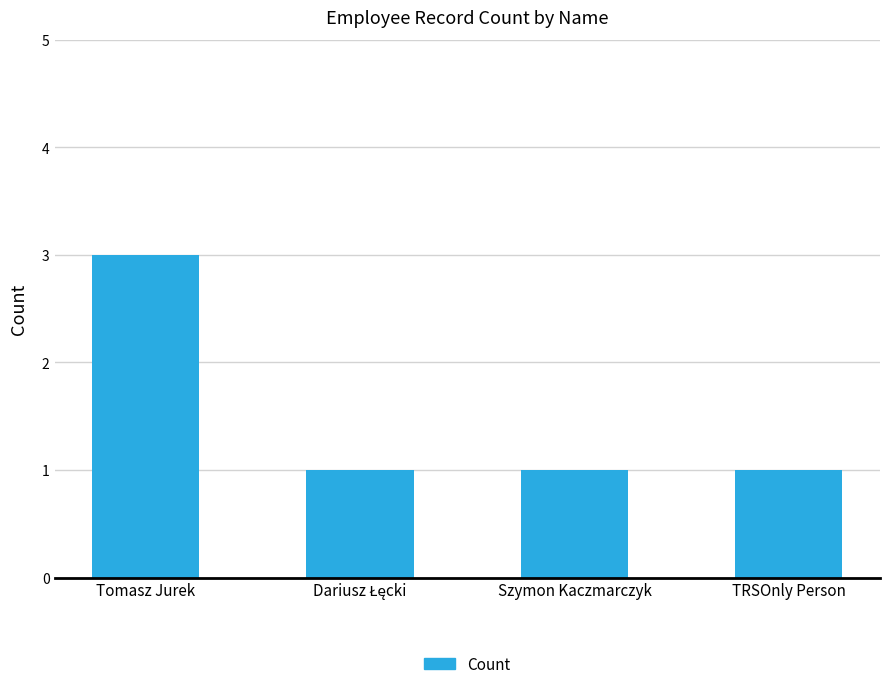

What is the smallest value displayed?

1